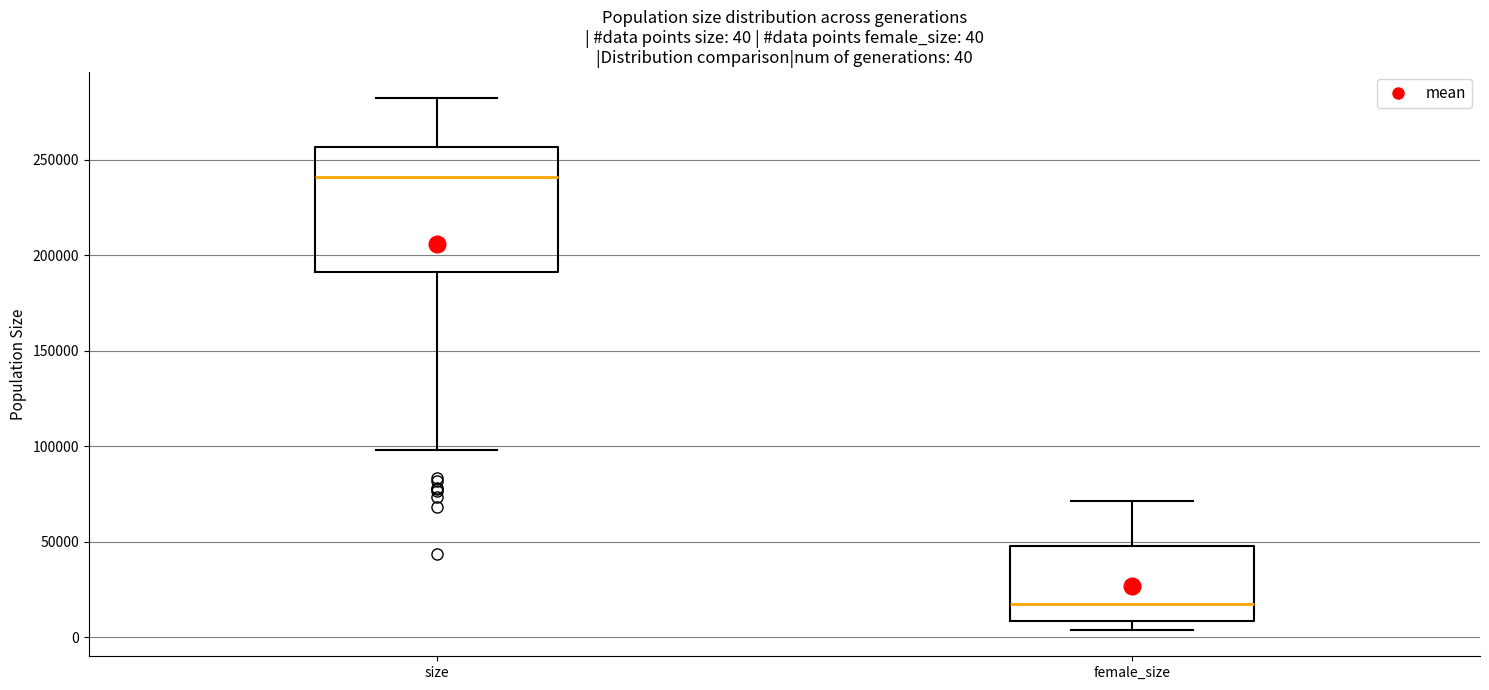

Comparing the boxes themselves (not the whiskers), which one is the tallest?

size